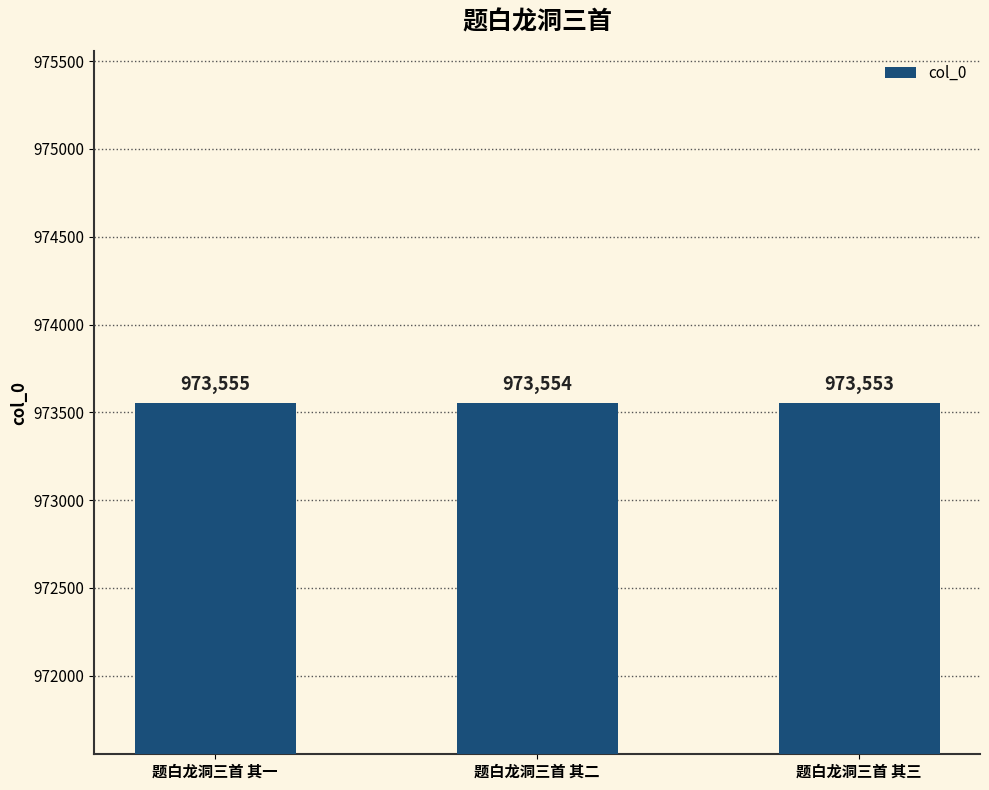

What is the label of the 1st bar from the left?

题白龙洞三首 其一